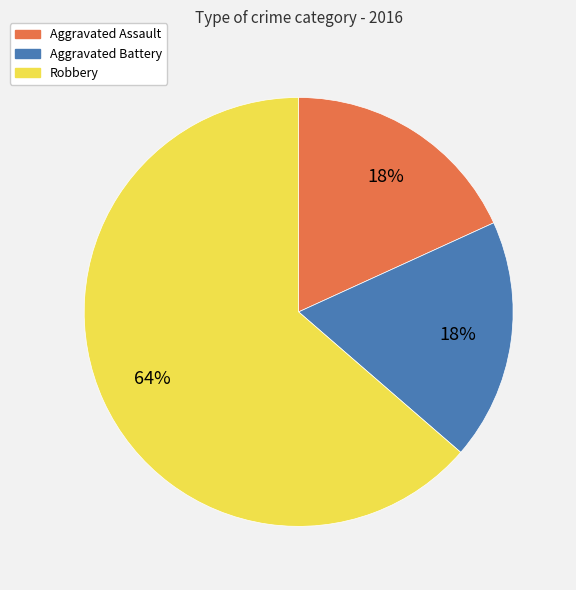

Is it true that Aggravated Assault is 32% of the pie?

False